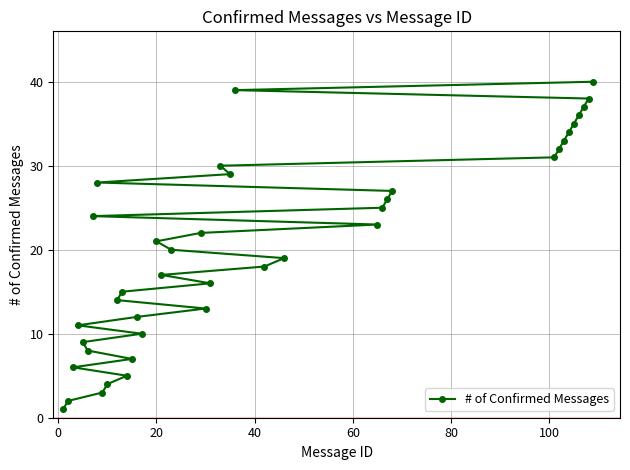

What is the difference between the maximum and minimum values?

39